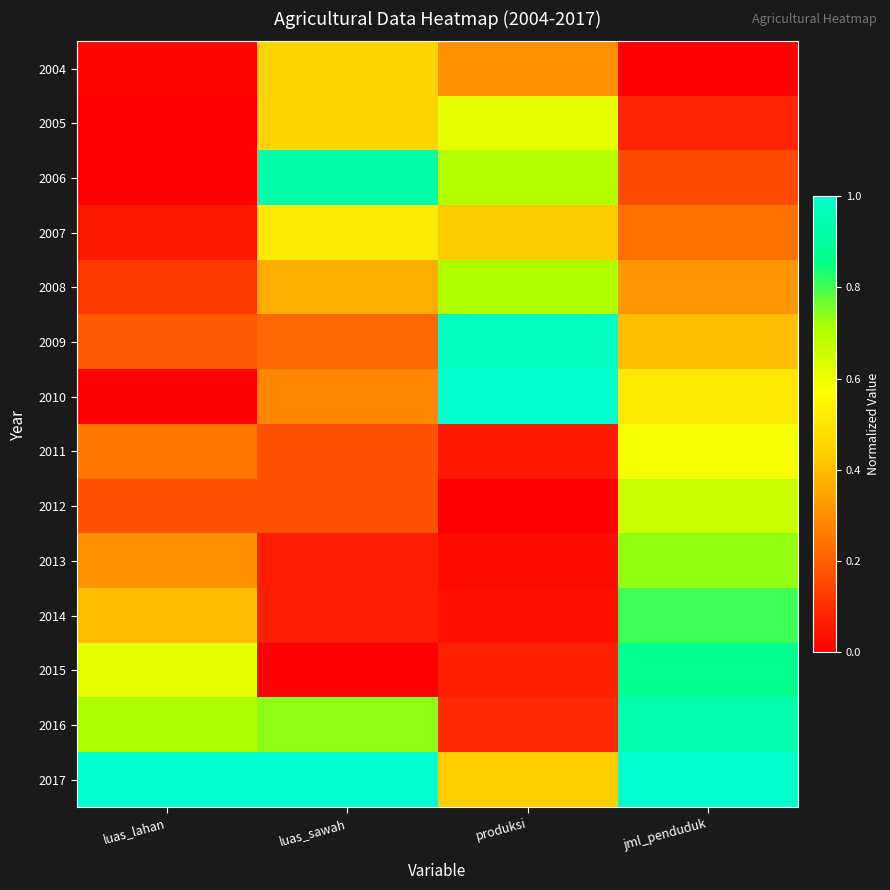

At luas_sawah, list the series in order from smallest to largest.

2015, 2014, 2013, 2011, 2012, 2009, 2010, 2008, 2004, 2005, 2007, 2016, 2006, 2017